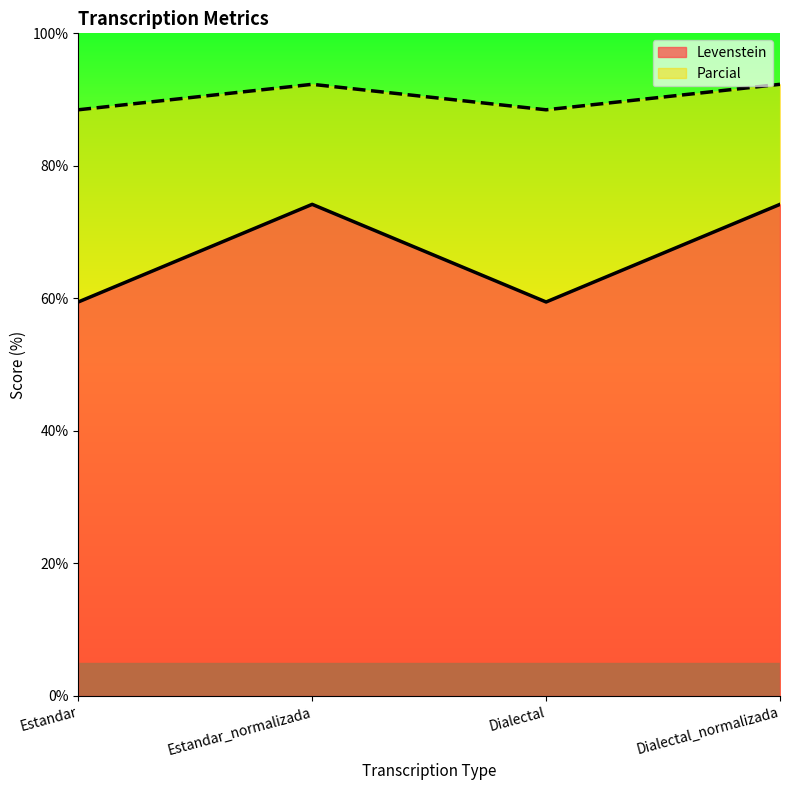

True or false: Parcial and Levenstein cross at least once.

False